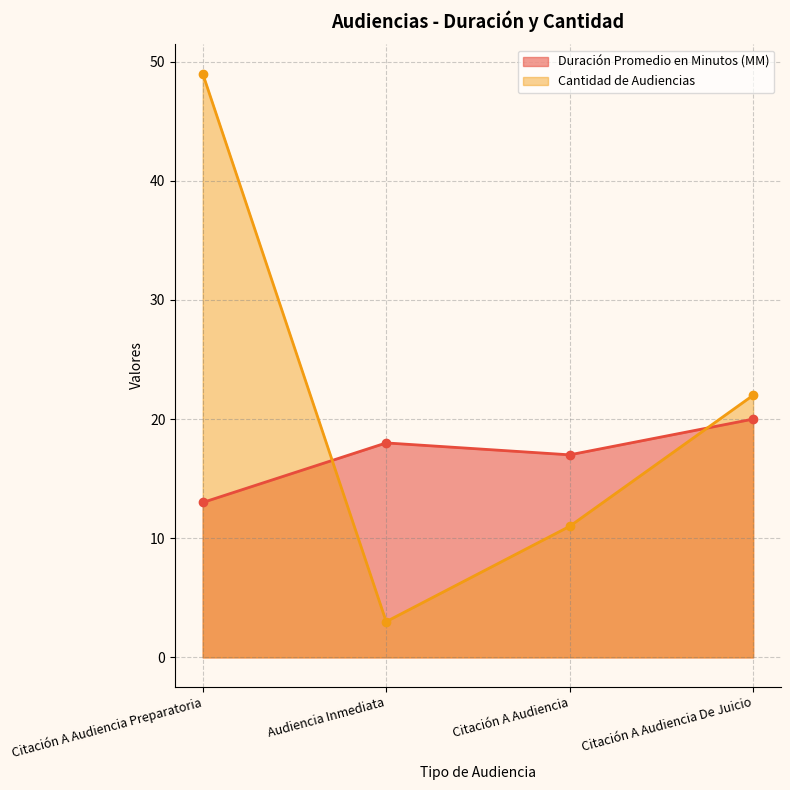

What is the highest value of the Duración Promedio en Minutos (MM) series?

20